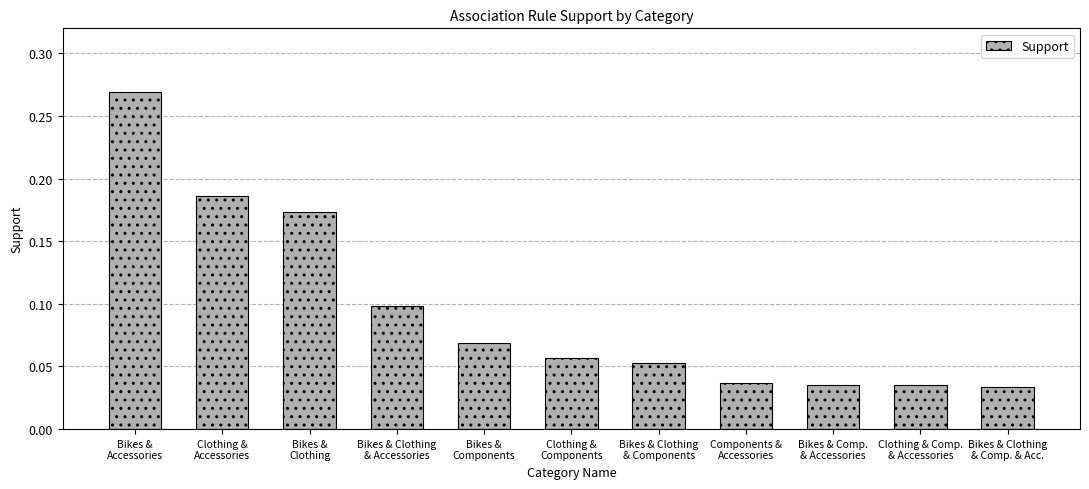

What is the change in value from Clothing &
Accessories to Bikes & Clothing
& Components?

-0.1